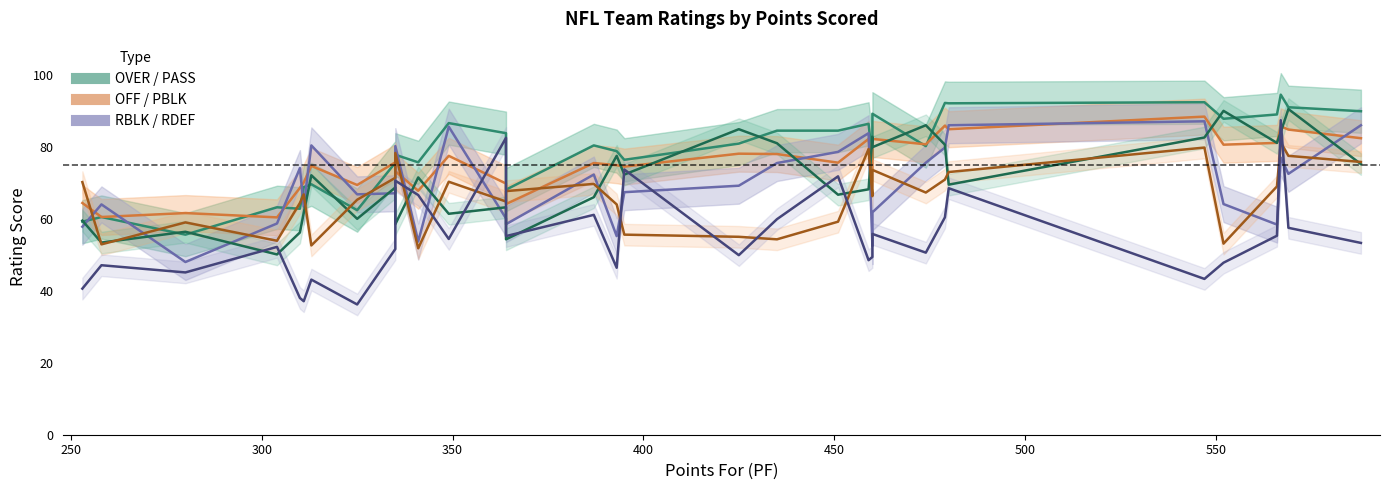

Reading left to right, transcribe all the data shown in this chart.

PASS: 253=59.5	258=53.4	280=56.4	304=50.1	310=56.2	311=61.6	313=72.1	325=60.0	335=68.7	335=58.5	341=71.5	349=61.4	364=63.2	364=54.3	387=66.0	393=77.5	395=72.3	425=84.9	435=81.0	451=66.7	459=68.2	460=82.8	460=79.9	474=86.0	479=80.6	480=69.5	547=82.6	552=90.0	566=81.1	567=84.1	569=90.5	588=75.2
PBLK: 253=70.2	258=52.9	280=59.0	304=53.9	310=64.4	311=66.8	313=52.6	325=65.3	335=71.4	335=78.3	341=51.8	349=70.3	364=64.8	364=67.7	387=69.7	393=64.0	395=55.6	425=55.0	435=54.3	451=59.2	459=79.4	460=66.3	460=73.6	474=67.3	479=70.9	480=73.0	547=79.8	552=53.1	566=69.0	567=81.2	569=77.5	588=75.8
RDEF: 253=40.6	258=47.1	280=45.1	304=52.2	310=38.0	311=37.1	313=43.1	325=36.2	335=51.6	335=70.6	341=66.6	349=54.4	364=82.5	364=55.2	387=61.1	393=46.4	395=73.7	425=49.9	435=59.9	451=71.8	459=48.5	460=49.4	460=55.8	474=50.6	479=60.4	480=68.5	547=43.3	552=47.8	566=55.3	567=87.4	569=57.5	588=53.3
OVER: 253=59.2	258=60.5	280=55.6	304=63.2	310=62.8	311=68.8	313=69.6	325=62.4	335=75.6	335=77.8	341=75.7	349=86.6	364=83.8	364=68.1	387=80.4	393=78.8	395=76.4	425=80.9	435=84.5	451=84.5	459=86.4	460=76.6	460=89.2	474=80.2	479=92.2	480=92.1	547=92.4	552=87.8	566=89.0	567=94.5	569=91.0	588=89.9
OFF: 253=64.4	258=60.5	280=61.6	304=60.4	310=68.6	311=70.1	313=74.7	325=69.4	335=75.7	335=73.2	341=67.8	349=77.5	364=69.8	364=64.1	387=75.5	393=74.9	395=74.5	425=78.1	435=78.0	451=75.6	459=82.2	460=73.8	460=82.2	474=80.7	479=85.9	480=84.9	547=88.4	552=80.6	566=81.1	567=85.7	569=84.8	588=82.4
RBLK: 253=57.8	258=64.0	280=48.0	304=58.7	310=74.1	311=63.4	313=80.4	325=66.8	335=67.1	335=80.2	341=53.7	349=85.6	364=60.1	364=58.5	387=72.3	393=55.2	395=67.4	425=69.2	435=75.5	451=78.6	459=83.8	460=52.4	460=61.8	474=75.6	479=79.8	480=86.0	547=87.1	552=64.1	566=58.4	567=77.0	569=72.5	588=86.0